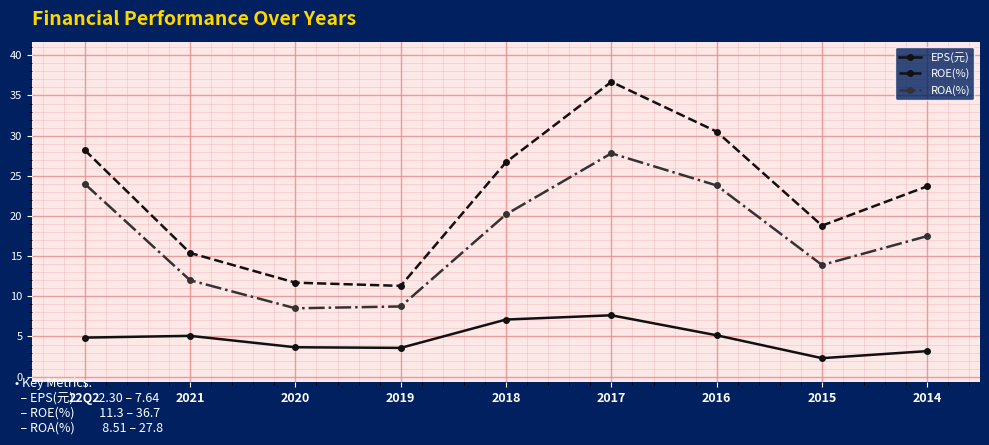

What is the label of the 5th point from the right?

2018